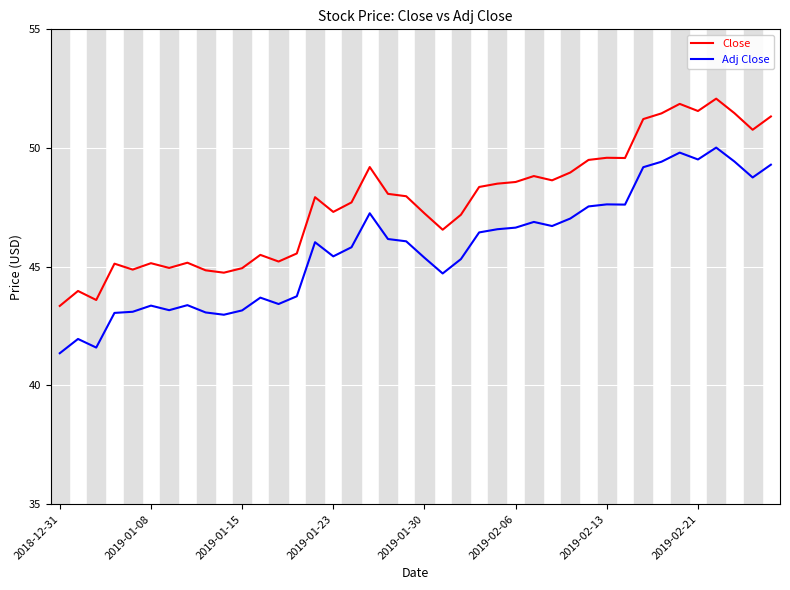

True or false: Adj Close and Close cross at least once.

False